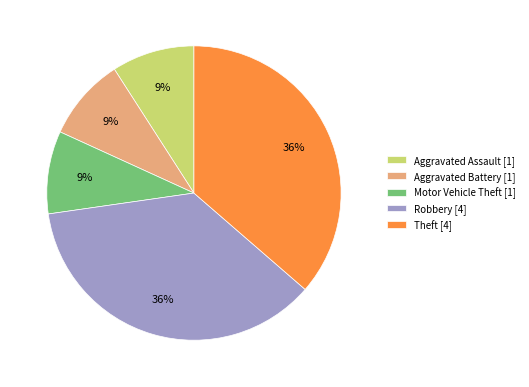

Is it true that Aggravated Battery [1] is 23% of the pie?

False